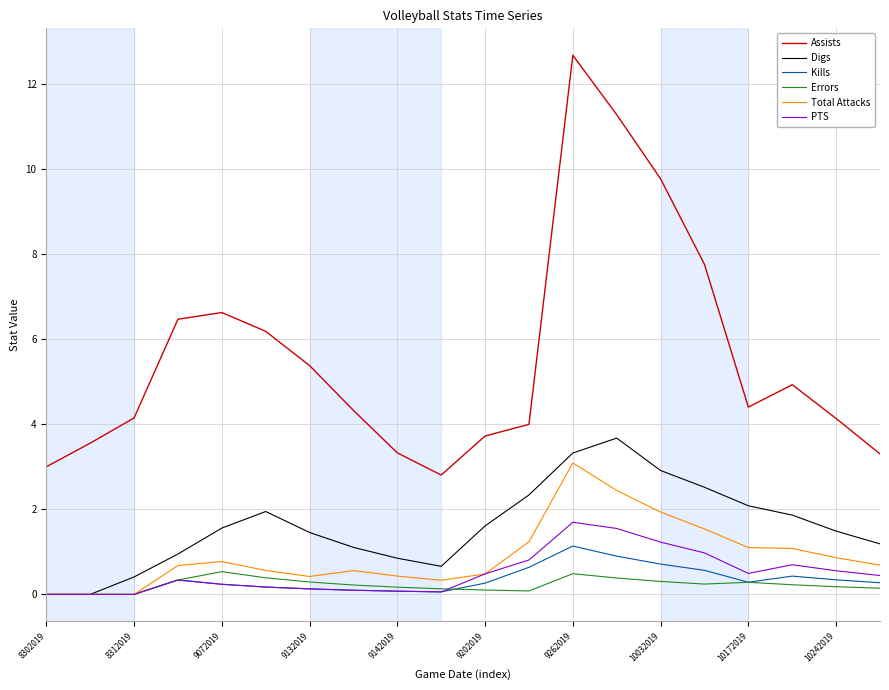

True or false: PTS and Assists cross at least once.

False